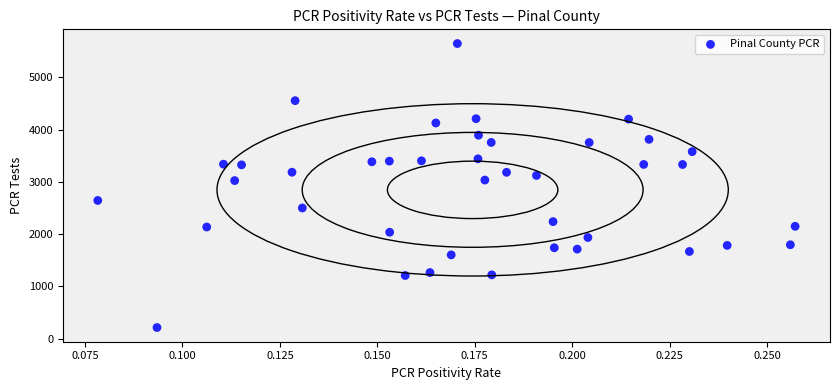

What is the range of Y values (max minus min)?

5433